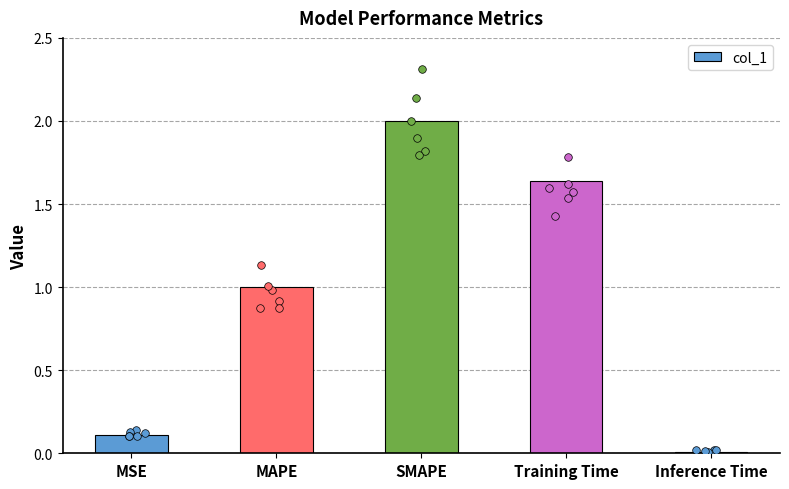

Between Inference Time and MSE, which is larger?

MSE